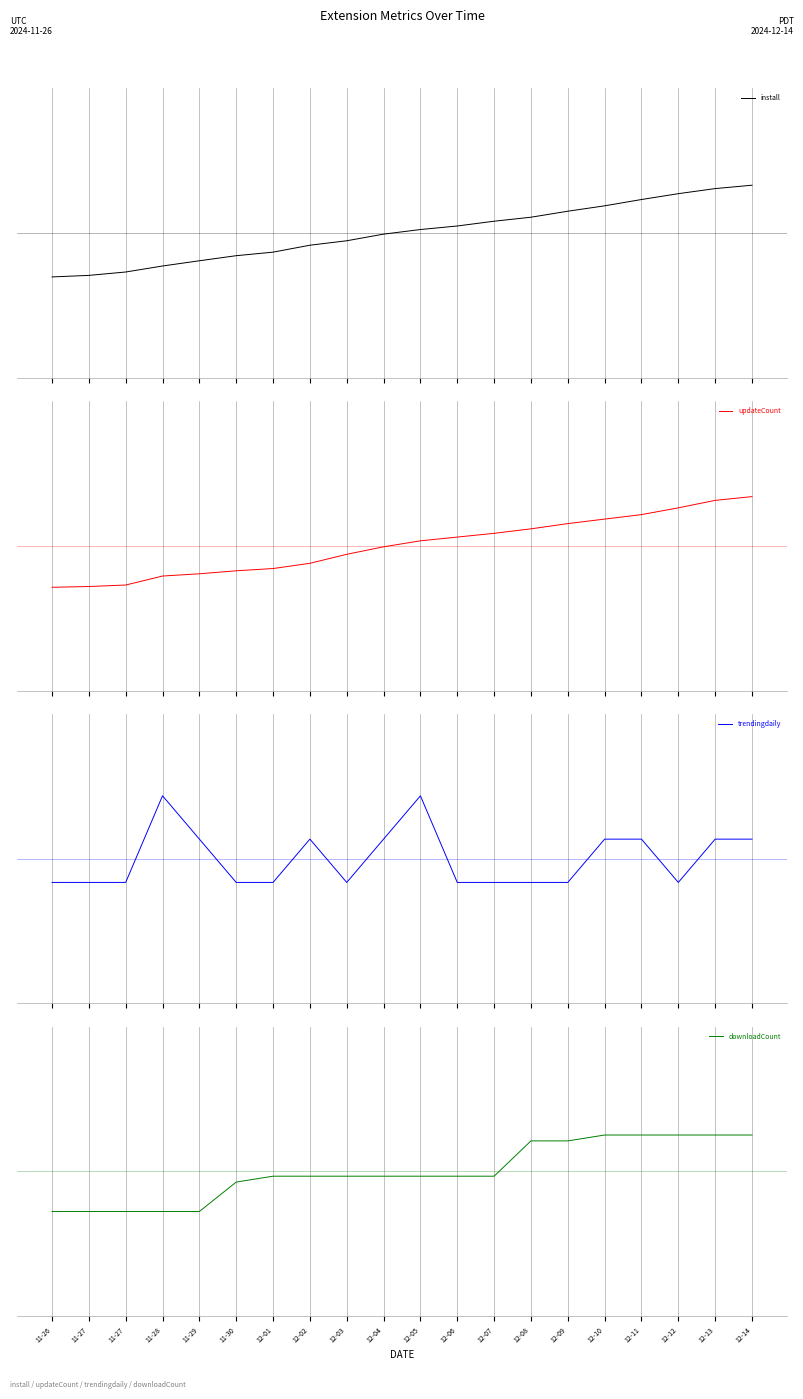

Reading right to left, extract all data points from this chart.

install: 1.6	1.5	1.4	1.2	0.9	0.7	0.5	0.4	0.2	0.1	-0.0	-0.3	-0.4	-0.7	-0.8	-1.0	-1.1	-1.4	-1.5	-1.5
updateCount: 1.7	1.6	1.3	1.1	0.9	0.8	0.6	0.4	0.3	0.2	-0.0	-0.3	-0.6	-0.8	-0.9	-1.0	-1.0	-1.4	-1.4	-1.4
trendingdaily: 0.7	0.7	-0.8	0.7	0.7	-0.8	-0.8	-0.8	-0.8	2.2	0.7	-0.8	0.7	-0.8	-0.8	0.7	2.2	-0.8	-0.8	-0.8
downloadCount: 1.3	1.3	1.3	1.3	1.3	1.1	1.1	-0.2	-0.2	-0.2	-0.2	-0.2	-0.2	-0.2	-0.4	-1.4	-1.4	-1.4	-1.4	-1.4